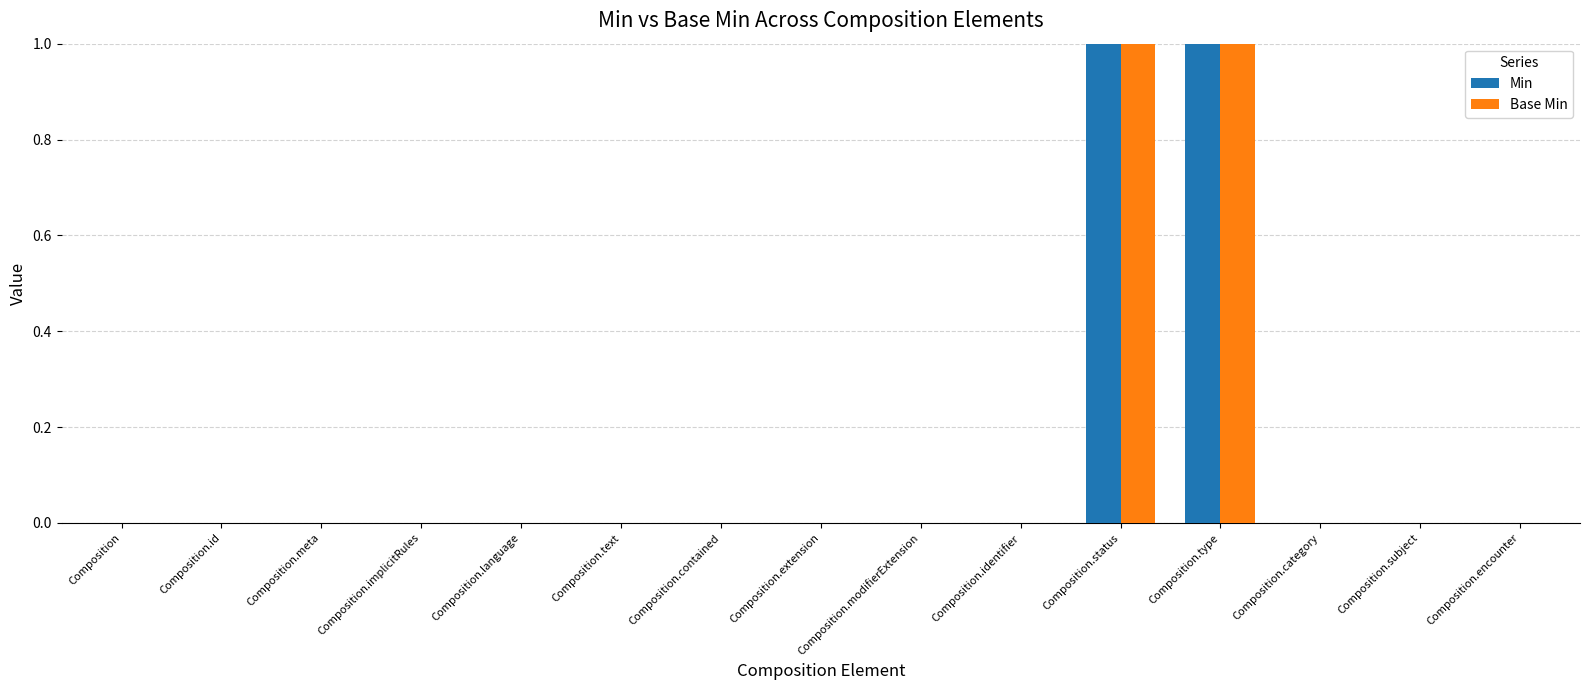

Is it true that Min equals 0 at Composition.id?

True